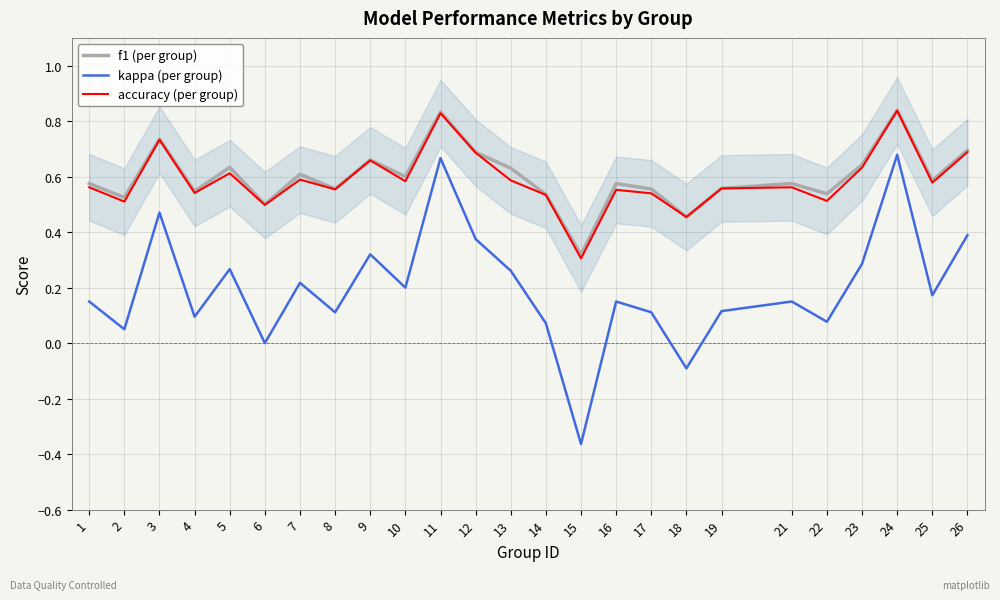

True or false: kappa and f1 cross at least once.

False